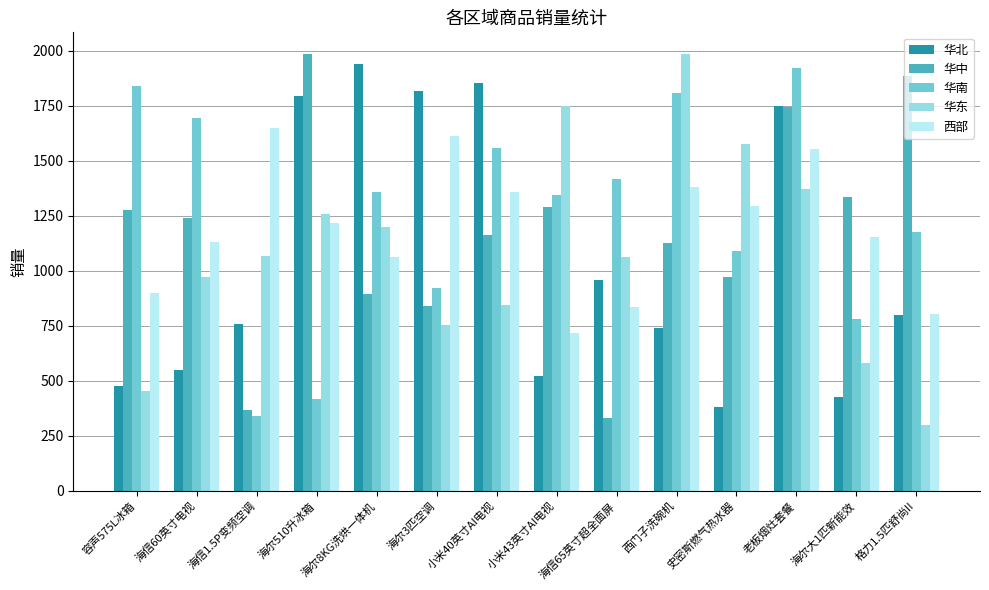

Which category has the lowest value in the 华中 series?

海信65英寸超全面屏